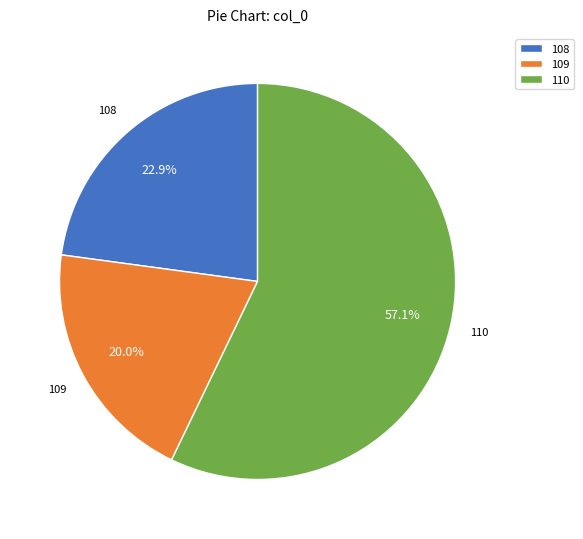

Approximately how many times larger is the value at 108 compared to 110?

0.4